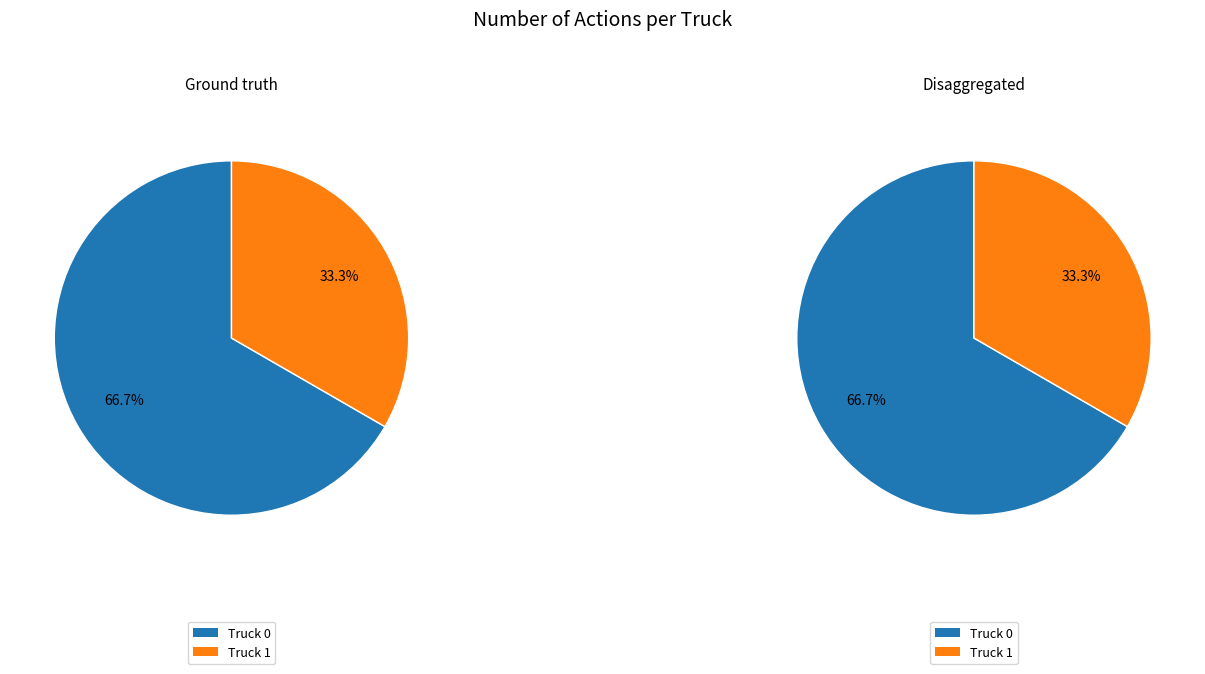

To the nearest percent, what percentage of the pie is Truck 0?

67%